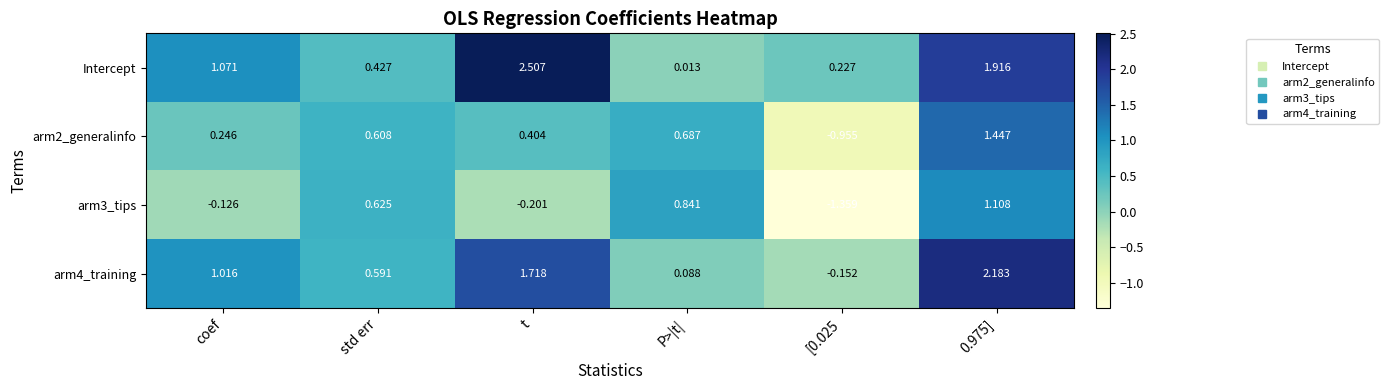

Is the value of arm2_generalinfo at std err greater than the value of arm3_tips at P>|t|?

No